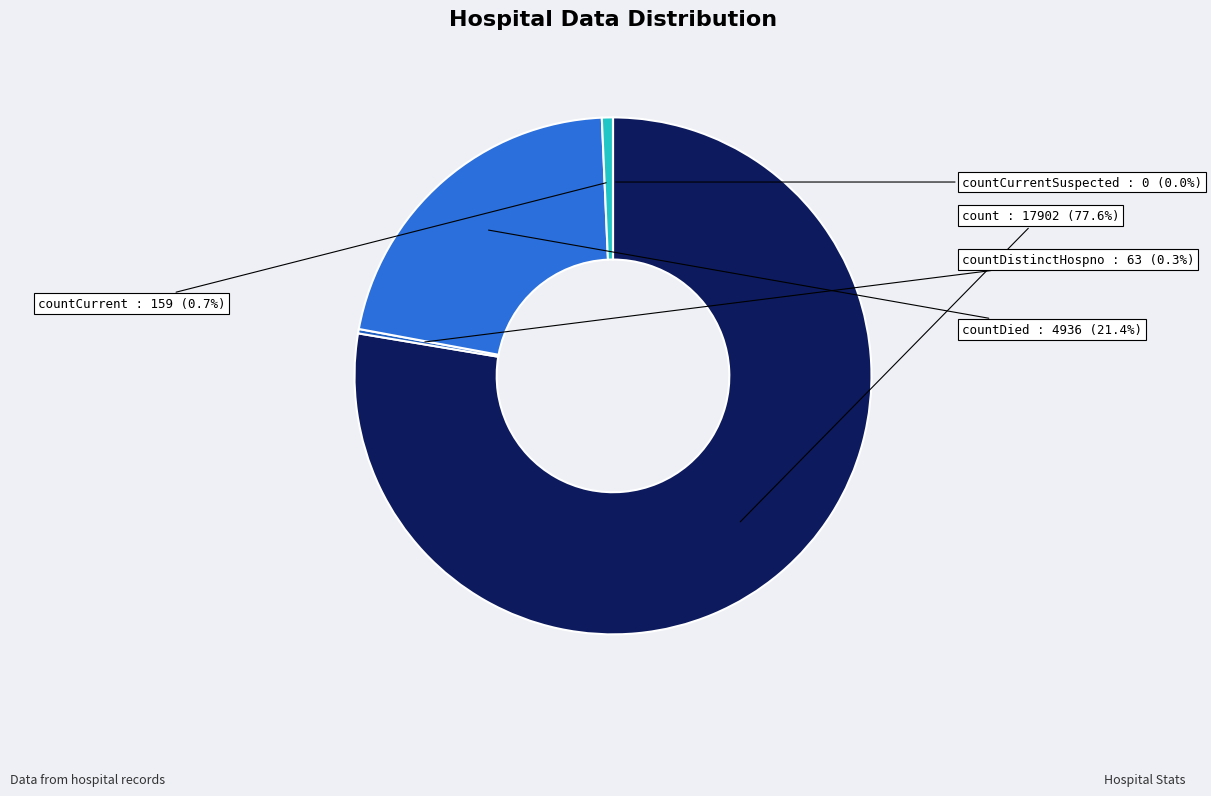

The count slice represents 70% of the pie. True or false?

False